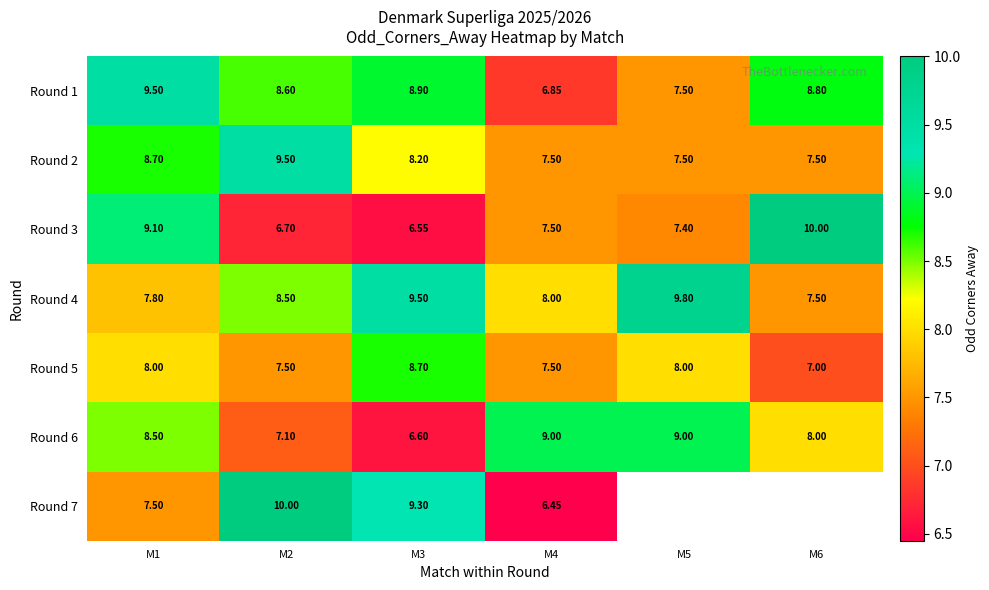

What is the smallest value displayed?

6.5